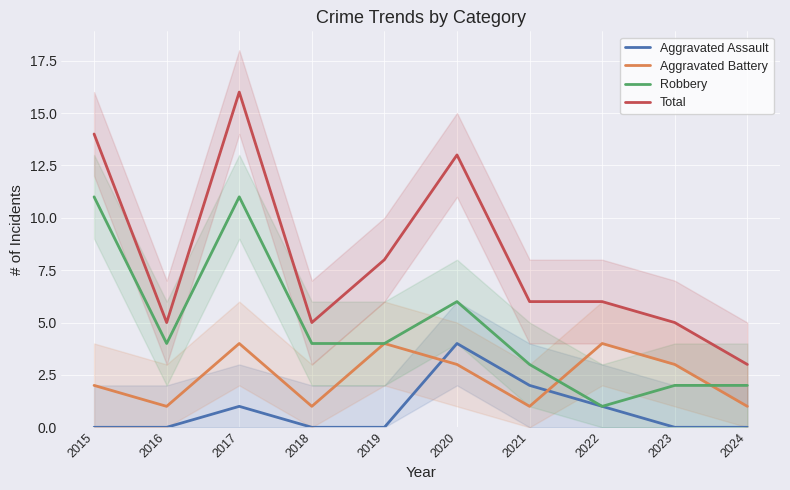

What are all the series names shown in the legend?

Aggravated Assault, Aggravated Battery, Robbery, Total